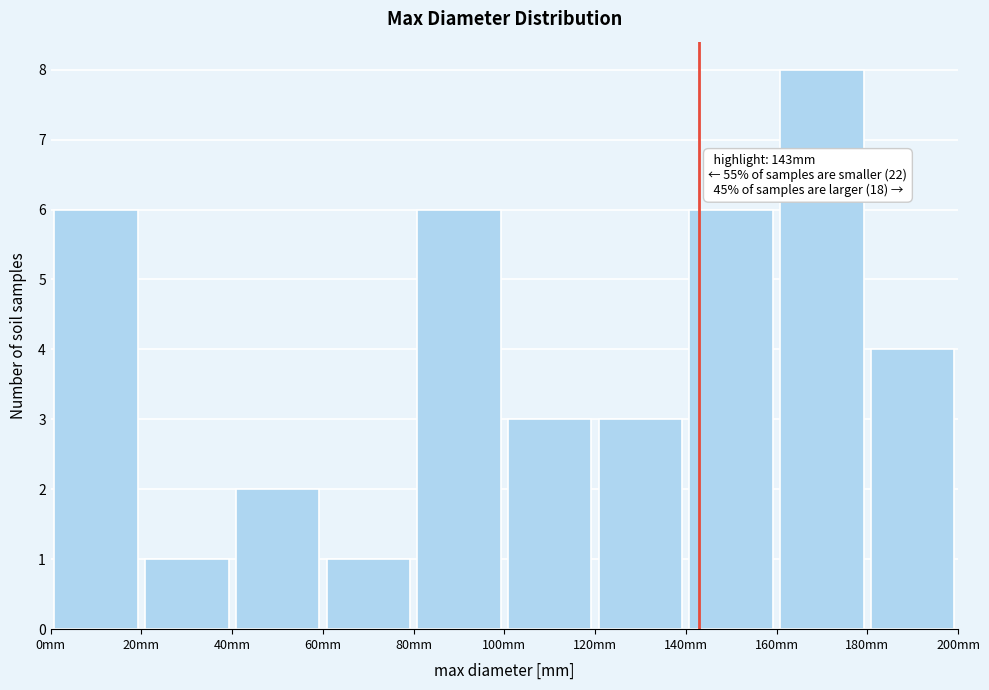

Which range on the x-axis has the tallest bar?

160 to 180